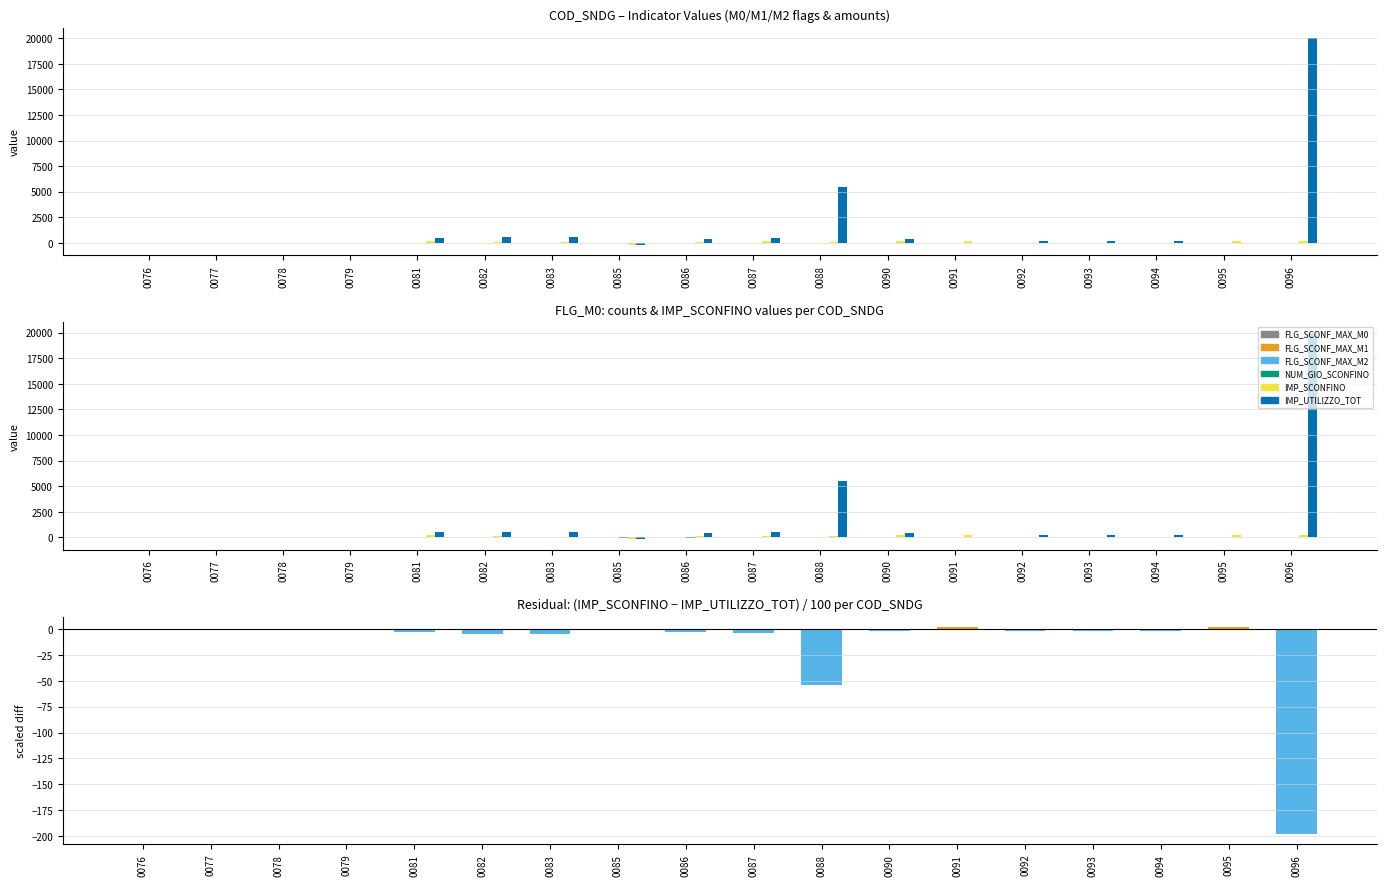

Rank the series at 0000000000000085 from lowest to highest value.

IMP_UTILIZZO_TOT, IMP_SCONFINO, NUM_GIO_SCONFINO, FLG_SCONF_MAX_M0, FLG_SCONF_MAX_M1, FLG_SCONF_MAX_M2